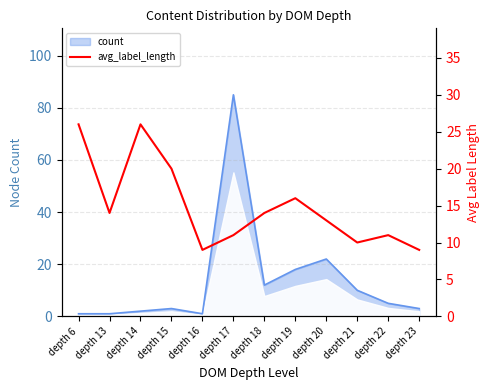

What is the maximum value for count?

85